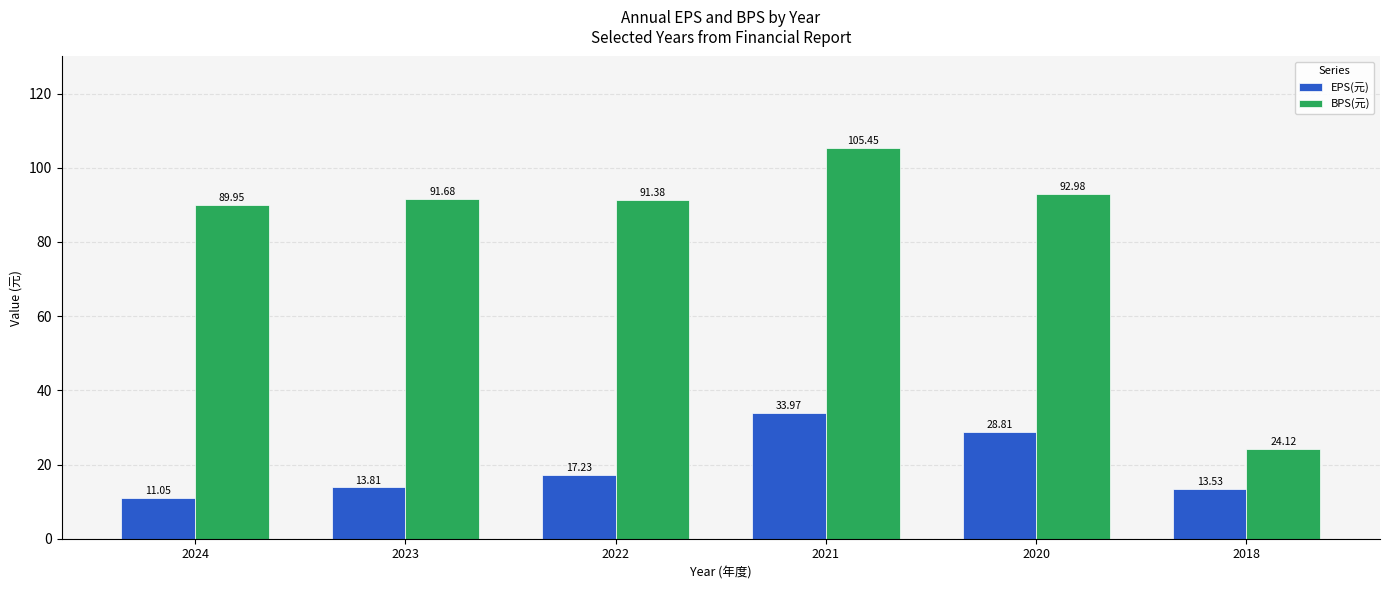

What is the difference between the BPS(元) values at 2021 and 2022?

14.1